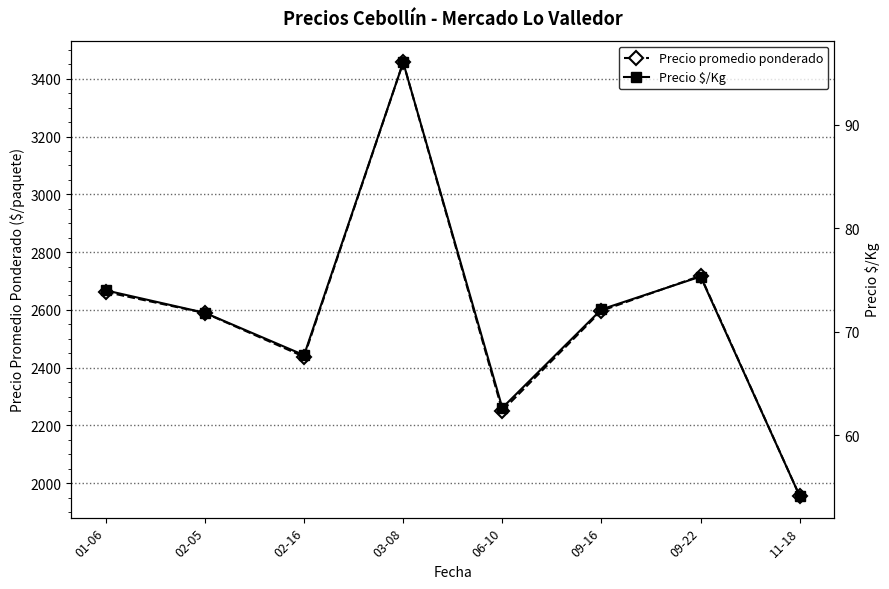

What are all the series names shown in the legend?

Precio promedio ponderado, Precio $/Kg